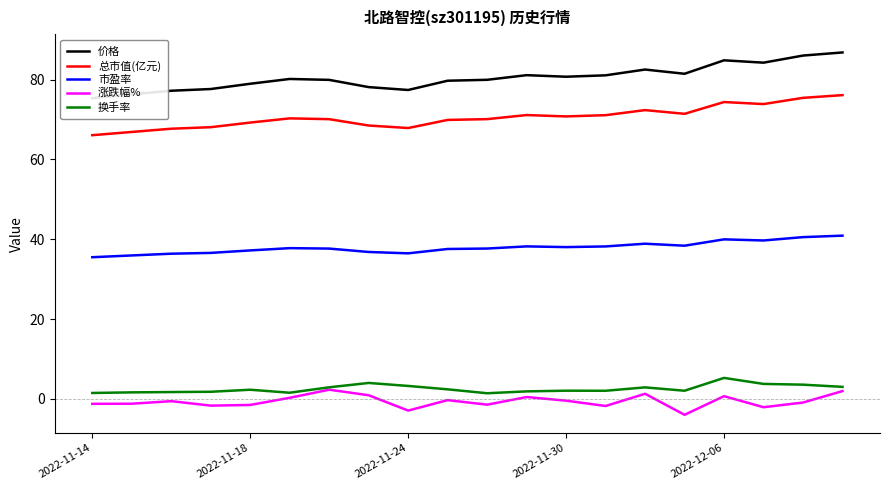

True or false: 价格 and 市盈率 intersect in this chart.

False